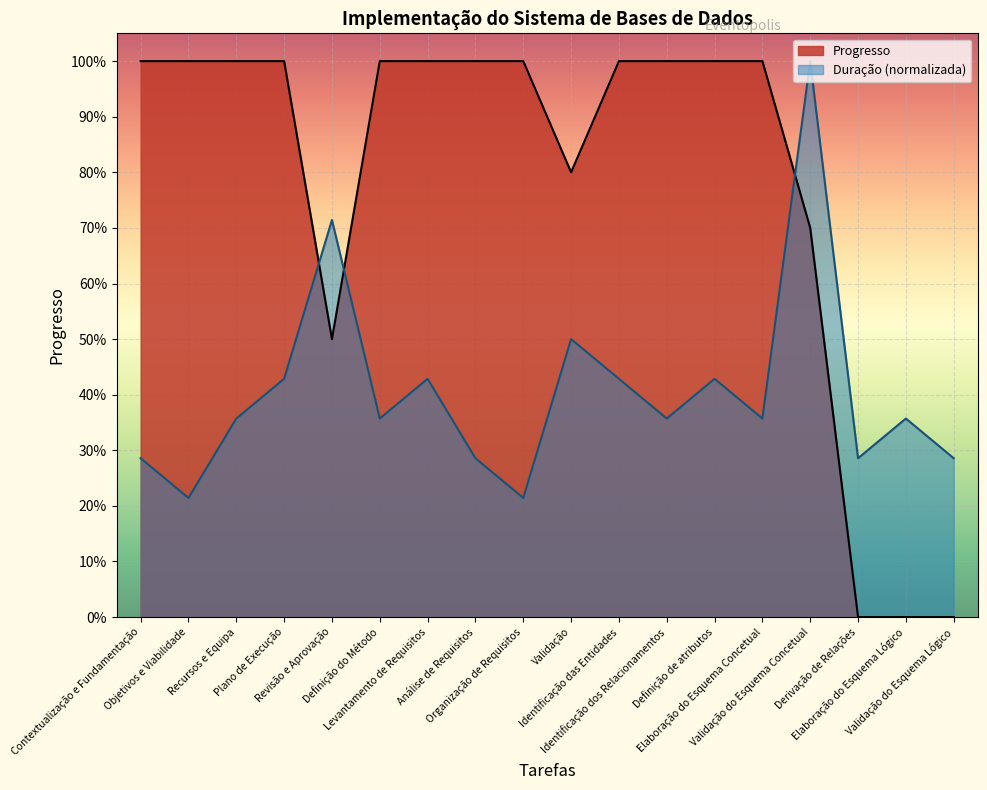

Between Análise de Requisitos and Recursos e Equipa, which is larger?

Análise de Requisitos